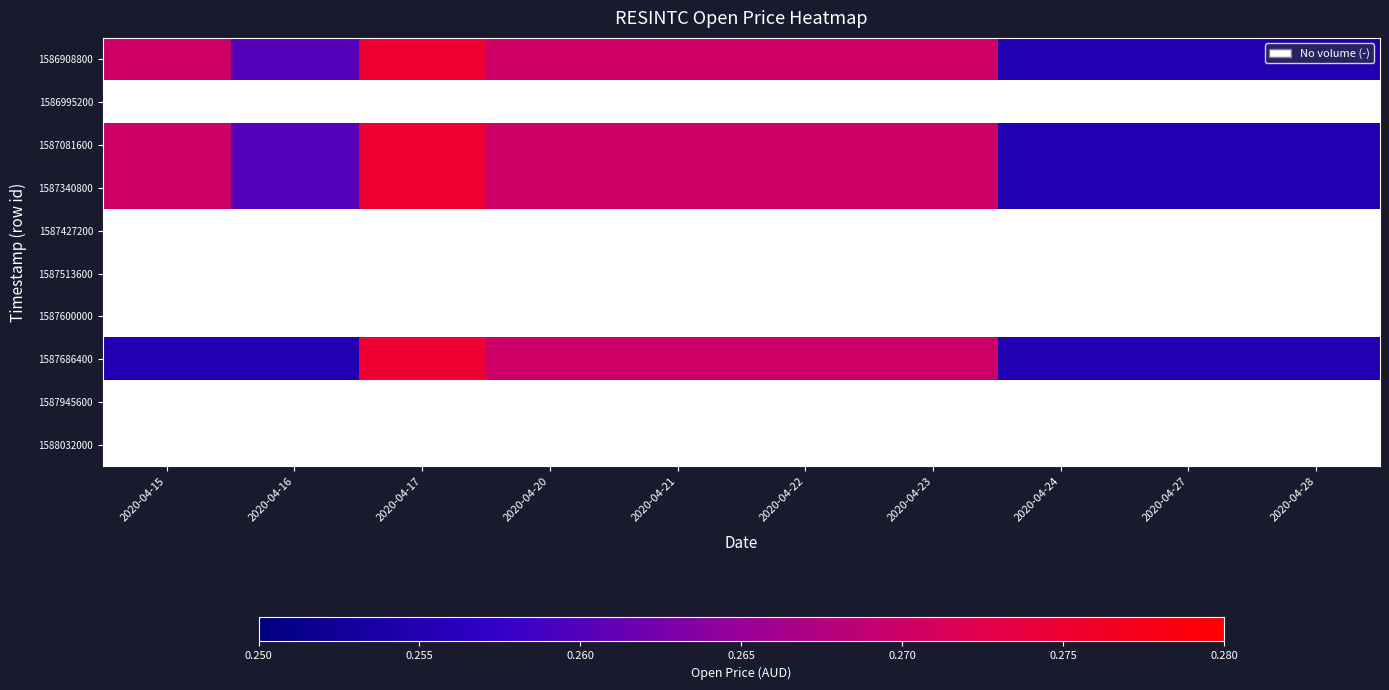

True or false: 1587340800 has a value of 0.3 at 2020-04-17.

True